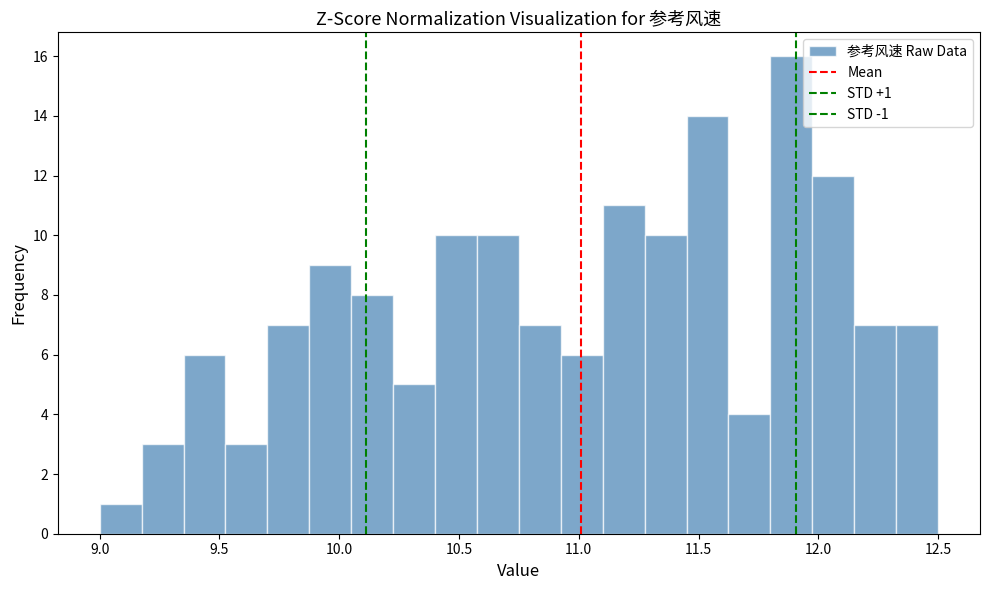

Around what value on the x-axis is the tallest bar? Give the approximate position of its centre, as read against the axis.

11.90